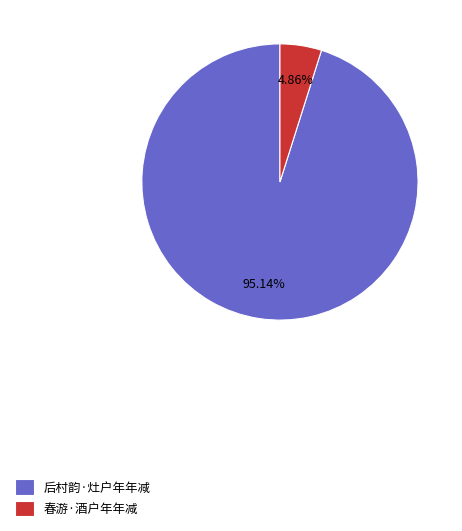

Does 春游·酒户年年减 represent more than half of the total?

No